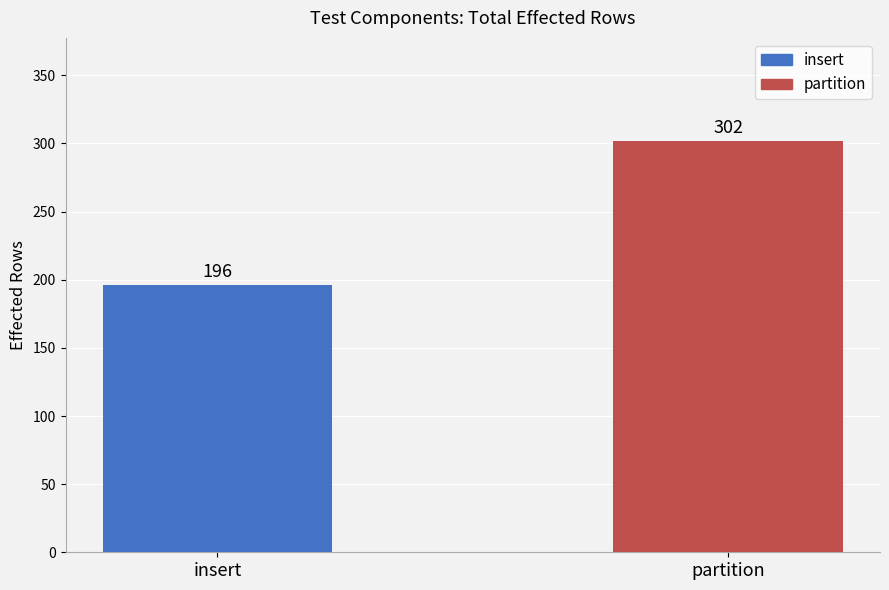

Rank the categories by value from highest to lowest.

partition, insert